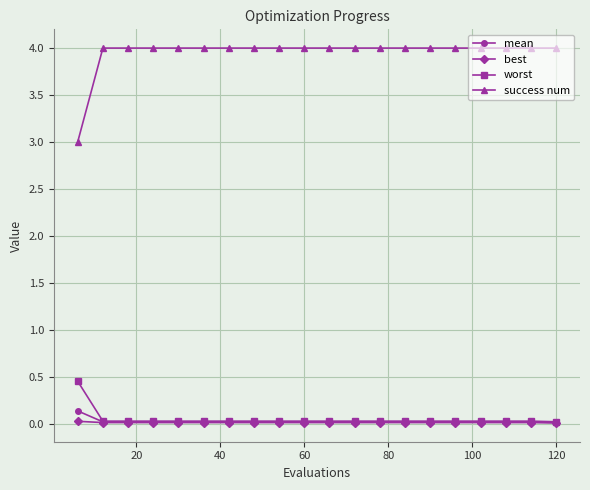

What is the value of the success num point at the 12th from the left?

4.0